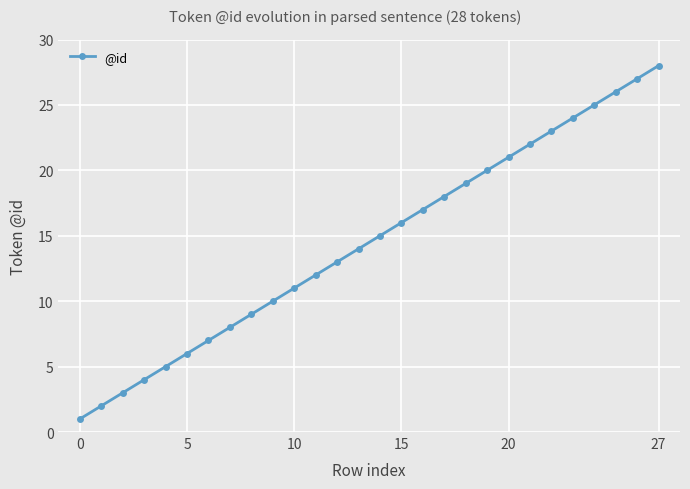

True or false: there are more than 1 points higher than both neighbors.

False